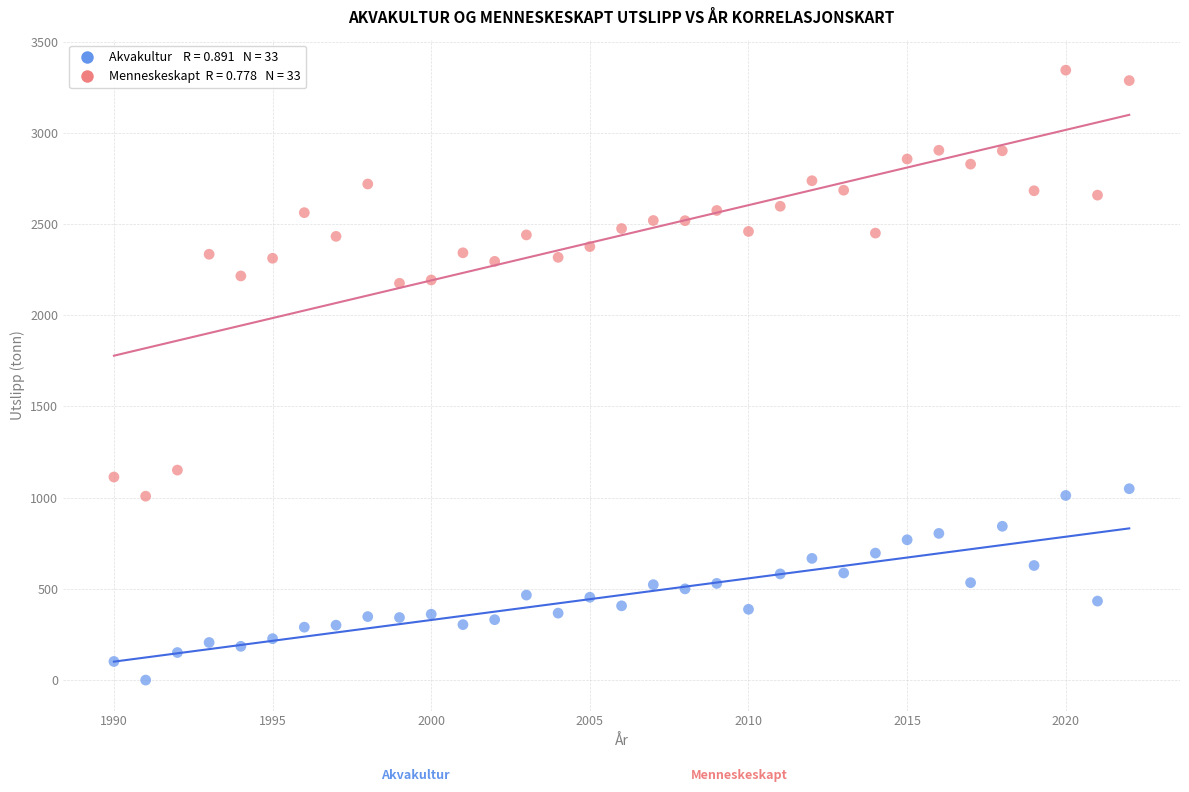

Across all data points, what is the range of Y values (max minus min)?

3343